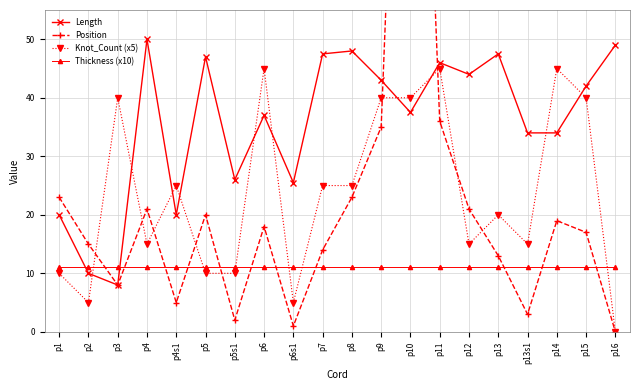

Which category has the lowest value in the Thickness (x10) series?

p1